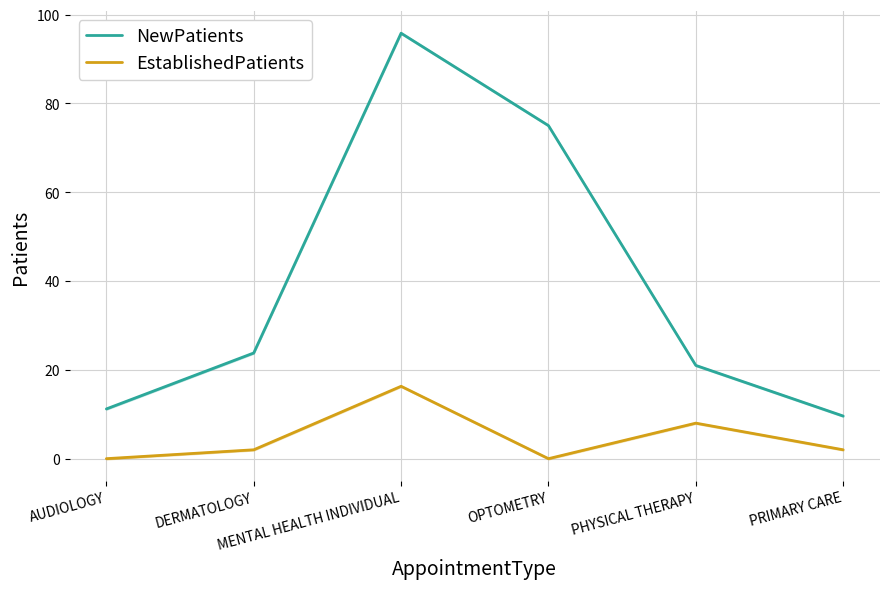

Where is EstablishedPatients nearest to the value 8?

PHYSICAL THERAPY